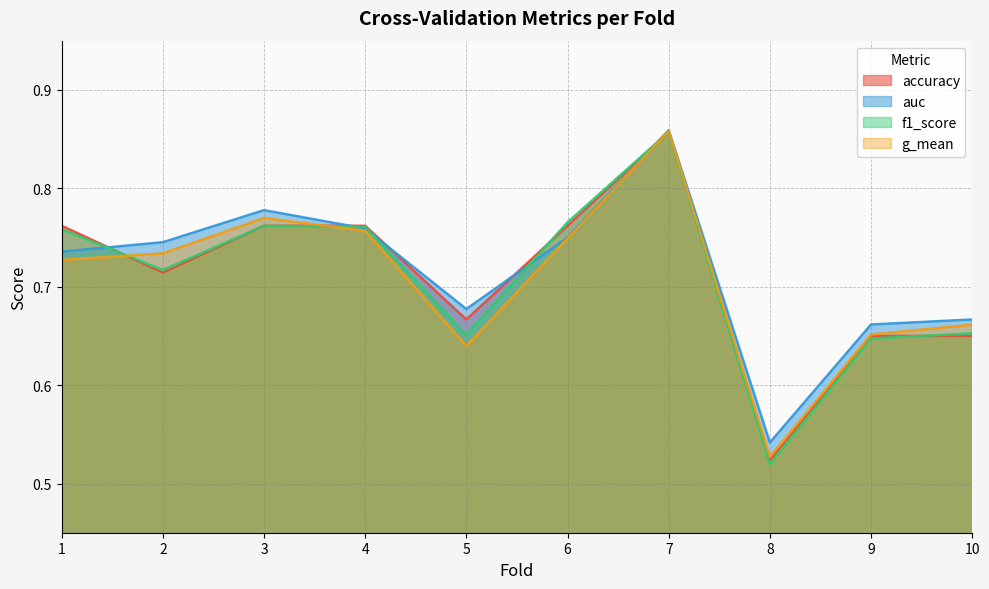

Rank the series by their maximum value, from lowest to highest.

accuracy, f1_score, g_mean, auc